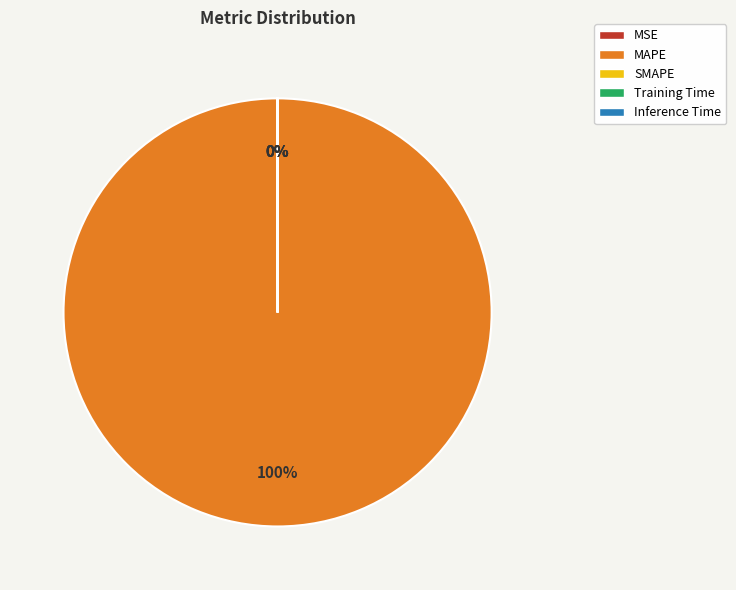

How much of the chart is everything except SMAPE?

100.0%